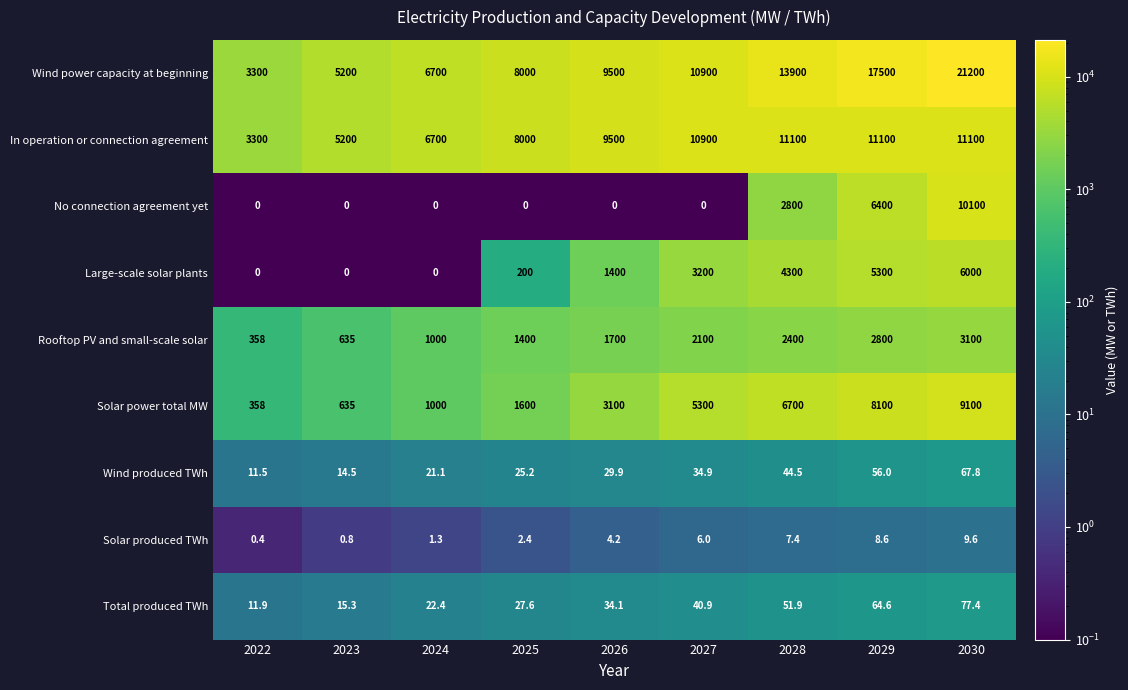

What is the total value across all series at 2025?

19255.2